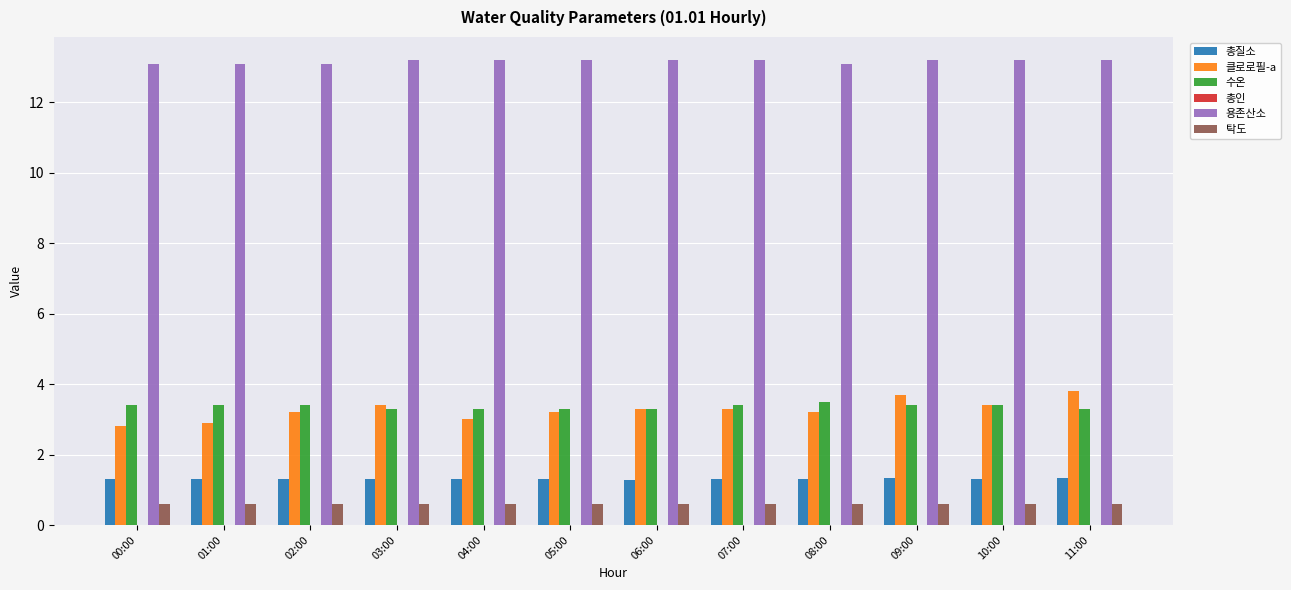

What is the maximum value shown in the chart?

13.2